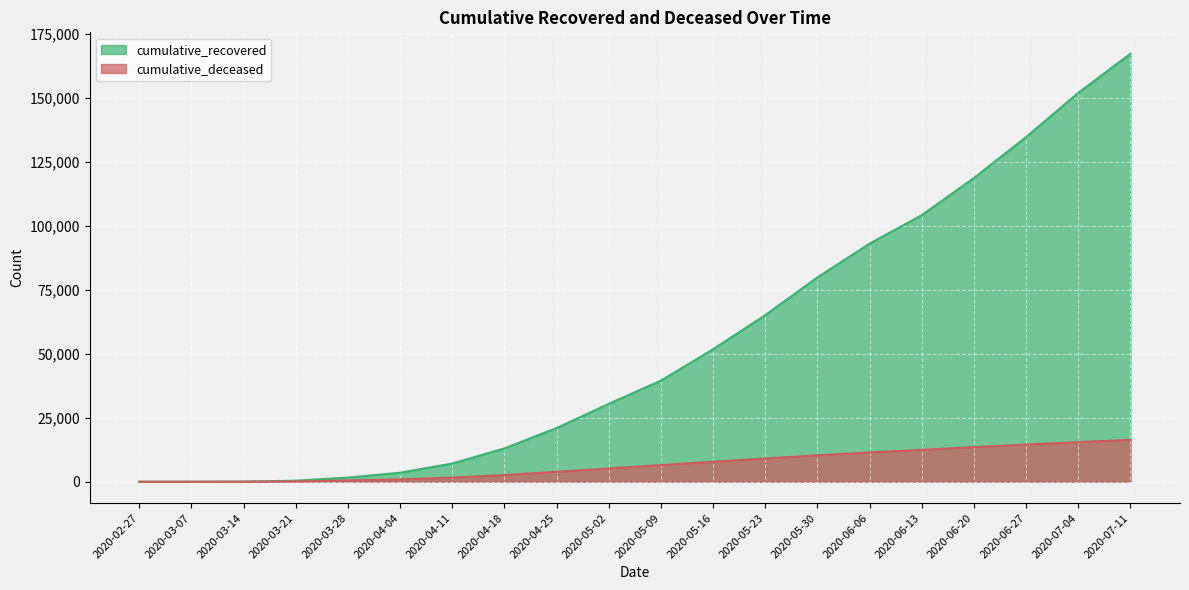

How many lines are shown in the chart?

2